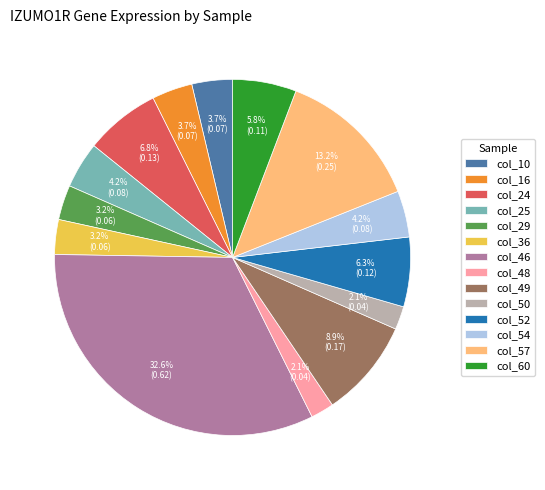

To the nearest percent, what portion does col_16 represent?

4%